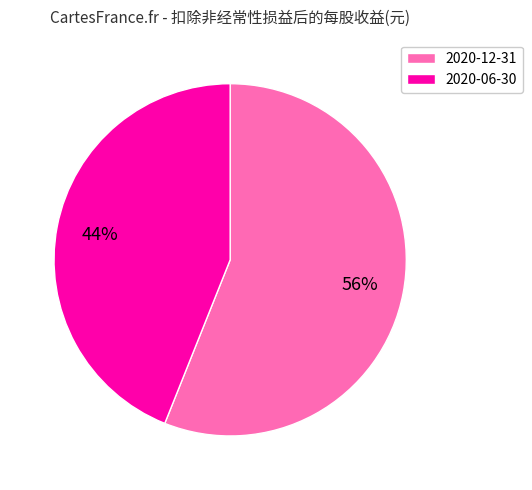

Does 2020-12-31 represent more than half of the total?

Yes